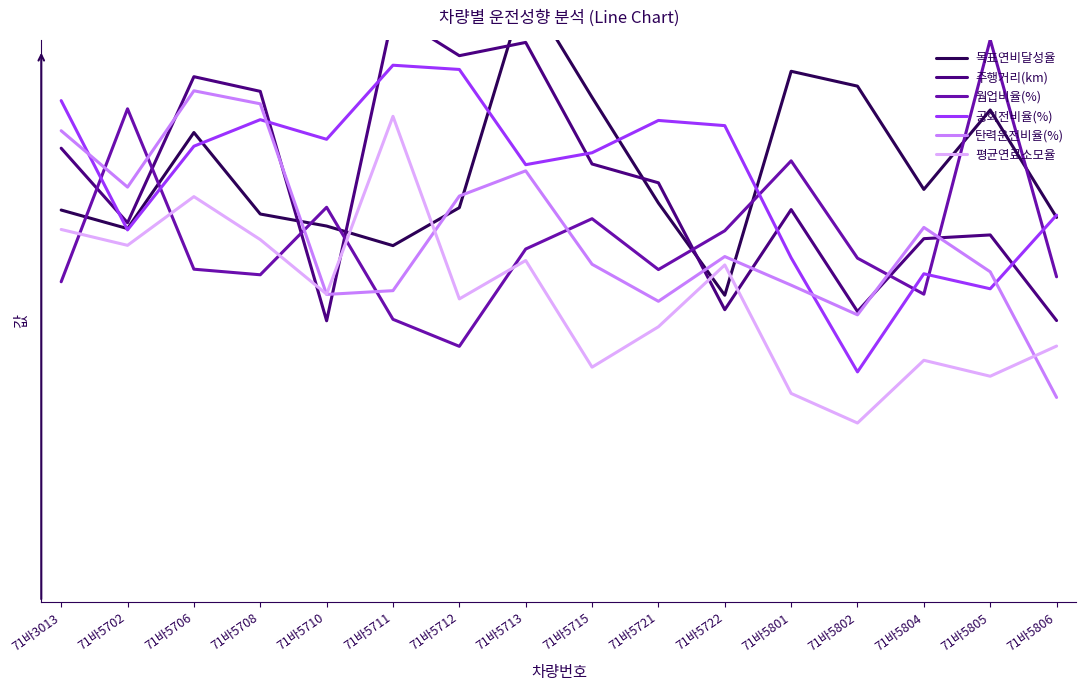

The value of 주행거리(km) at 71바5710 is 0.6. True or false?

True